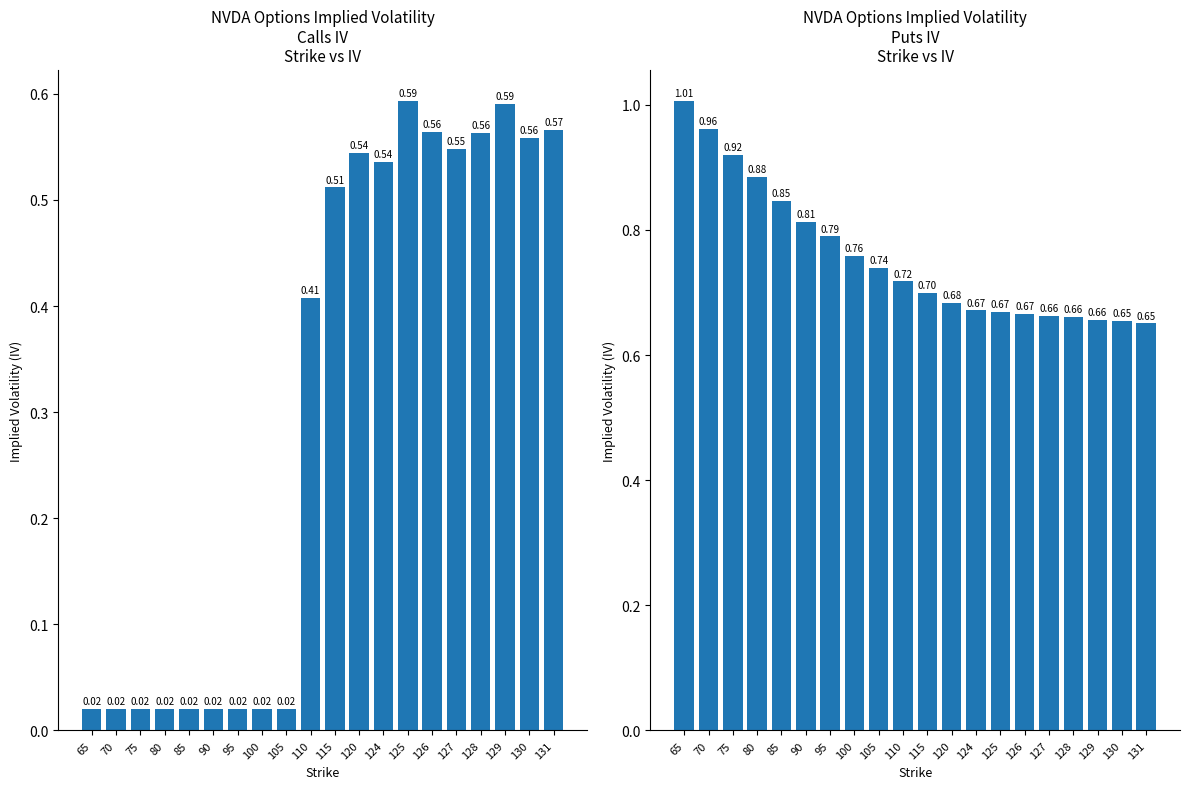

How many groups of bars are there?

20